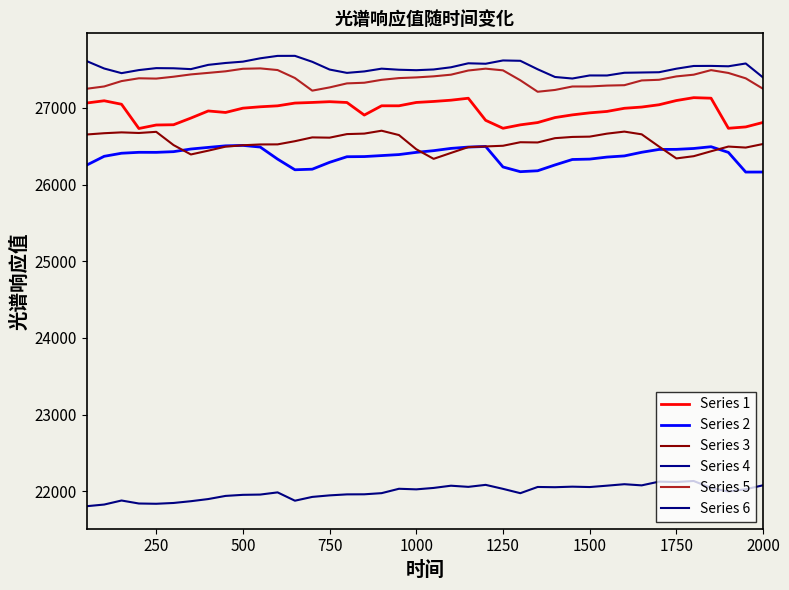

Does the chart have visible grid lines?

No